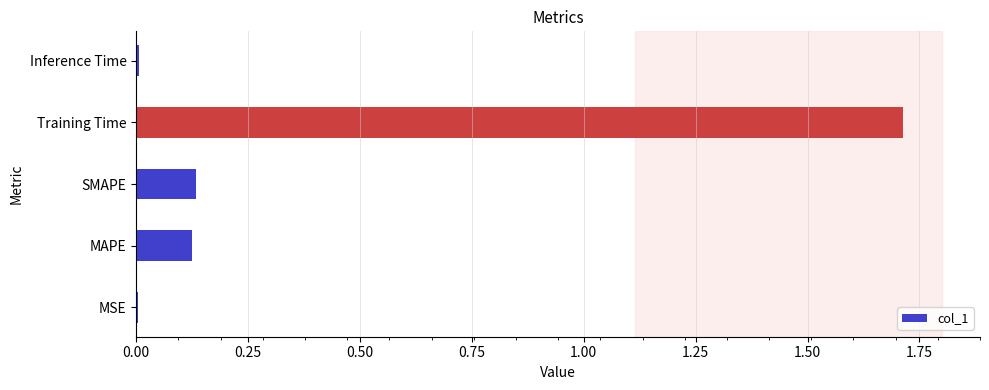

What is the change in value from SMAPE to Training Time?

+1.6